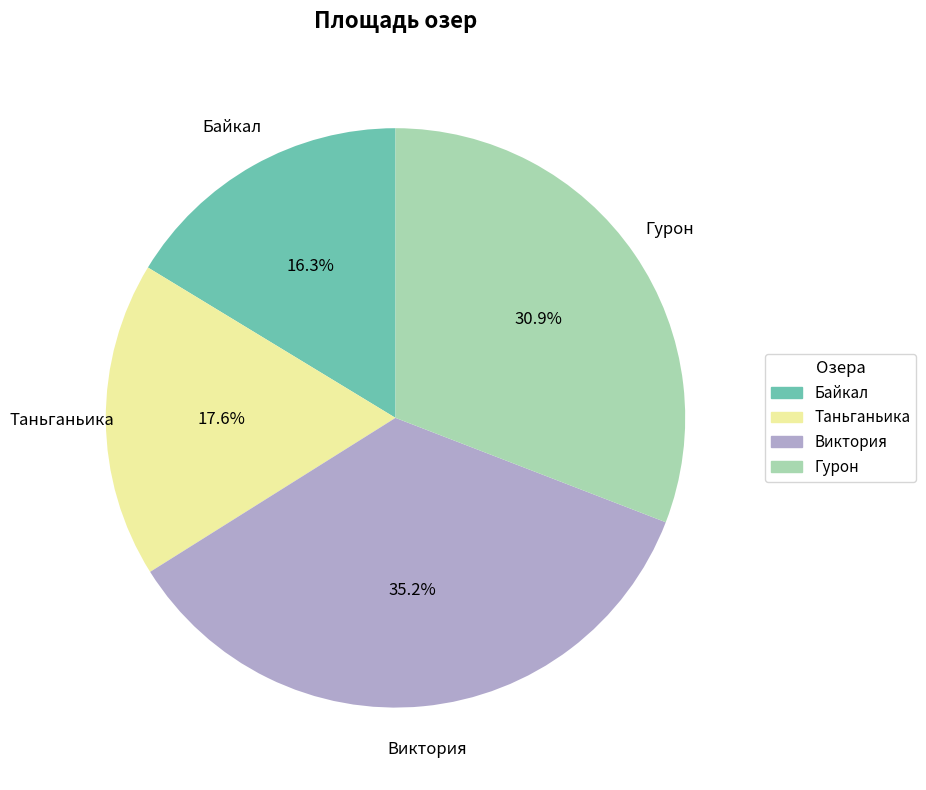

What is the smallest slice in the pie chart?

Байкал